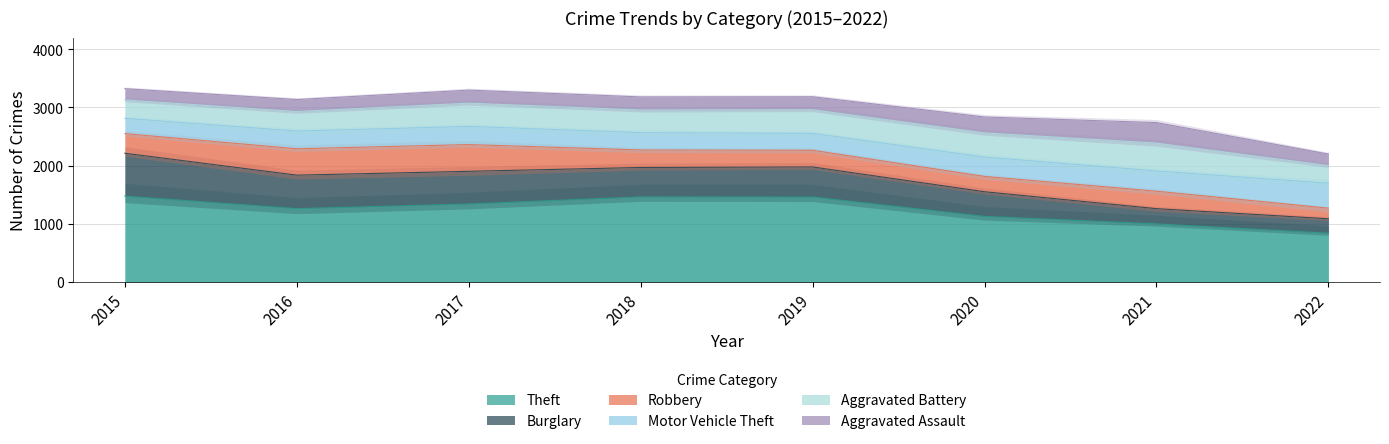

At which label does Motor Vehicle Theft reach its minimum?

2015